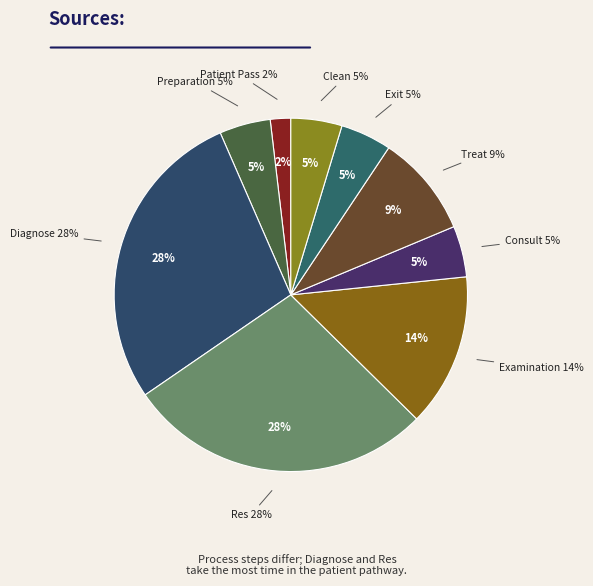

To the nearest percent, what percentage of the pie is Diagnose?

28%